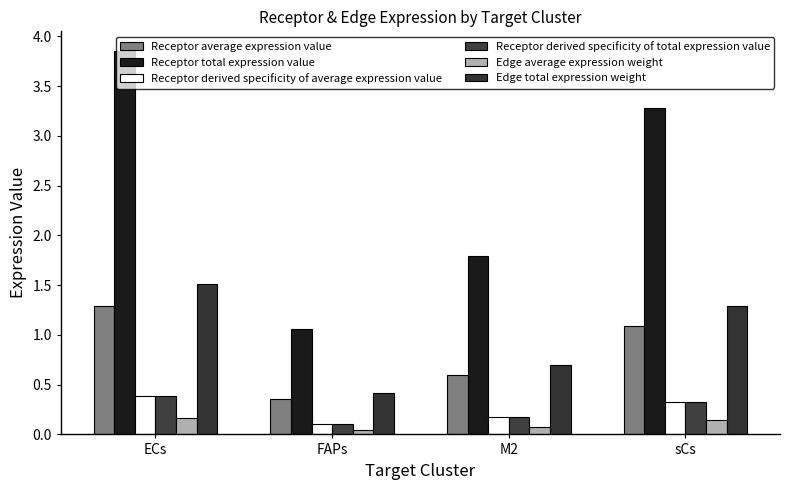

Is it true that Edge average expression weight equals 0.0 at sCs?

False